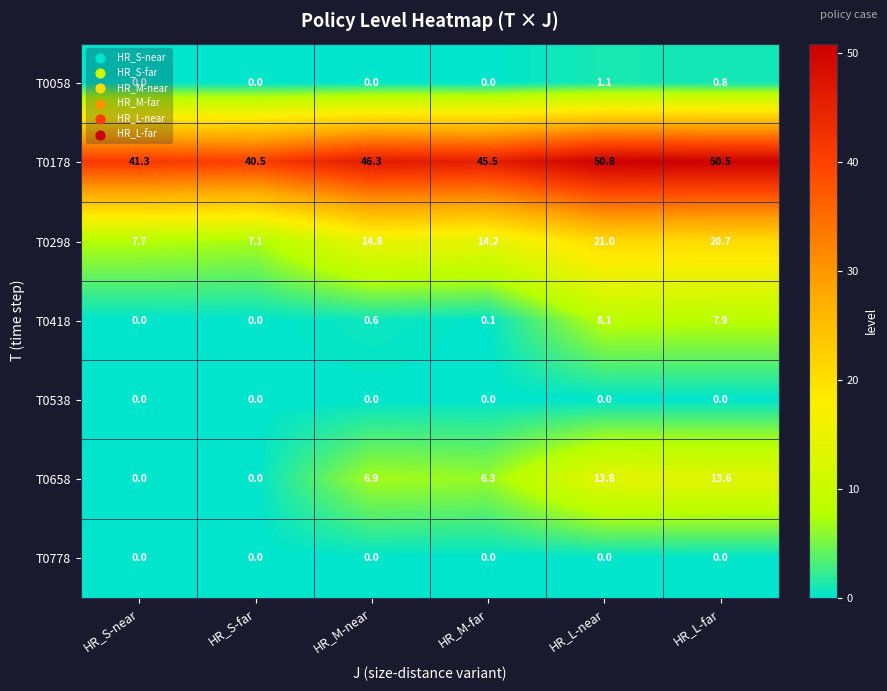

Where does the T0178 series first go above 46?

HR_M-near